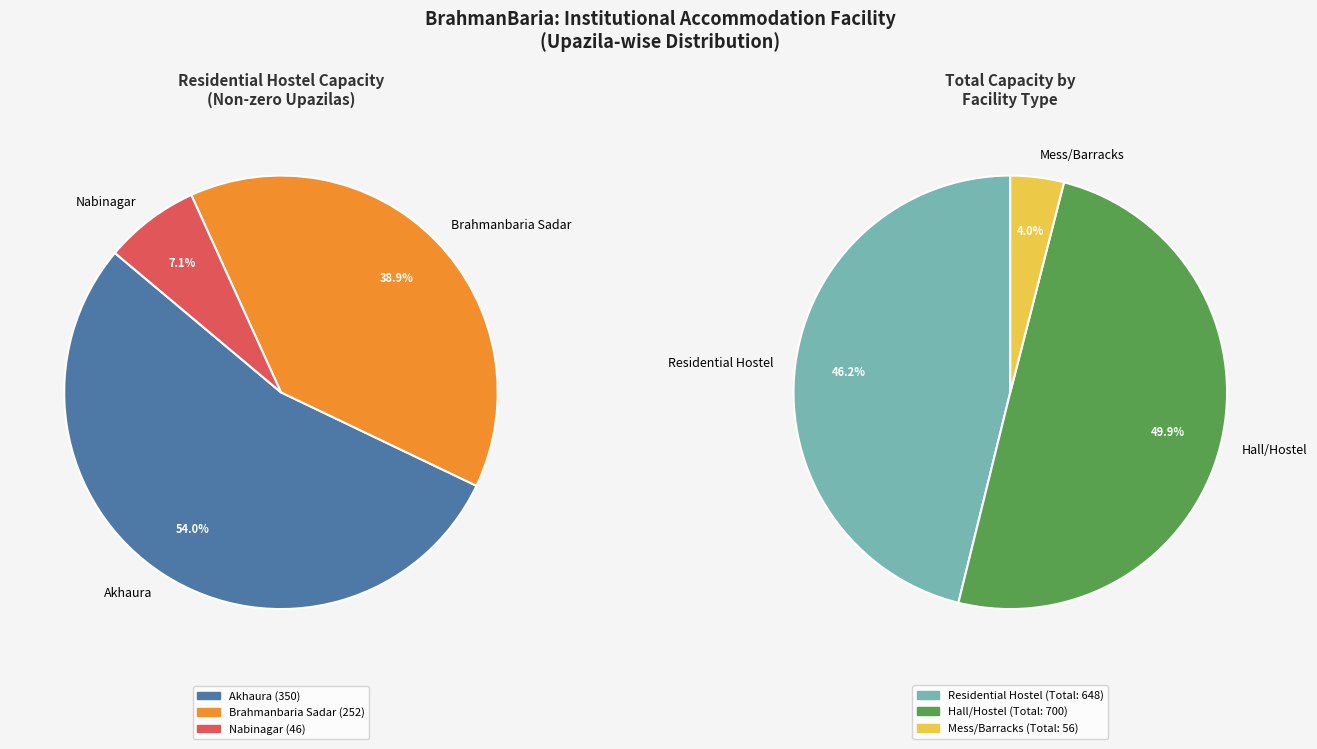

The Sarail slice represents 0% of the pie. True or false?

True